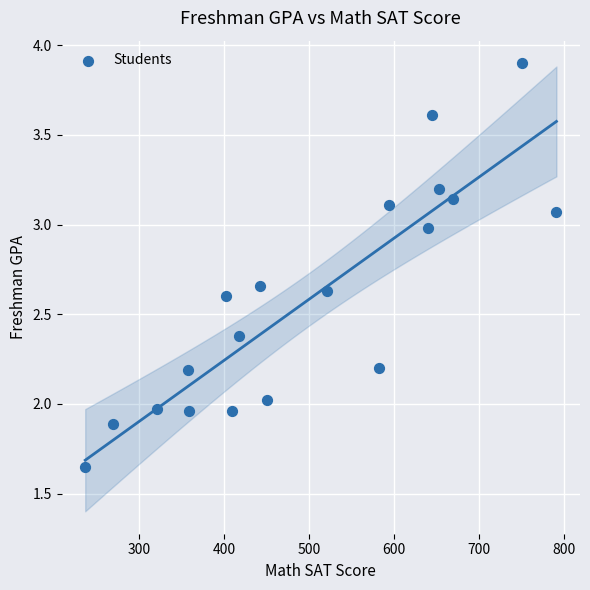

What is the range of X values (max minus min)?

554.0